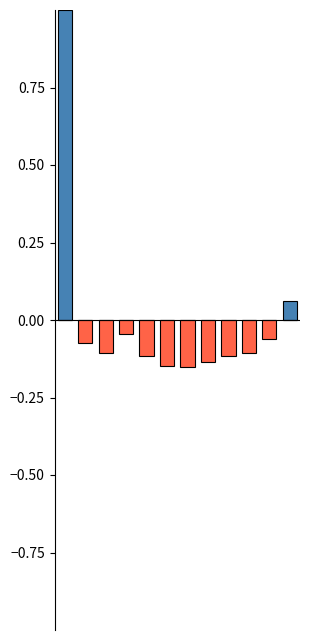

How many distinct data groups are displayed?

2